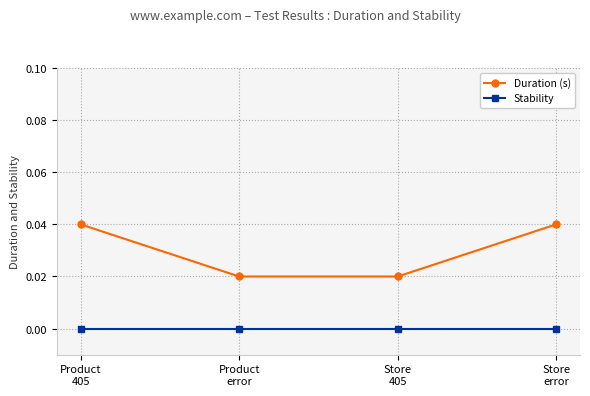

True or false: Duration (s) has more than 0 points higher than both neighbors.

False